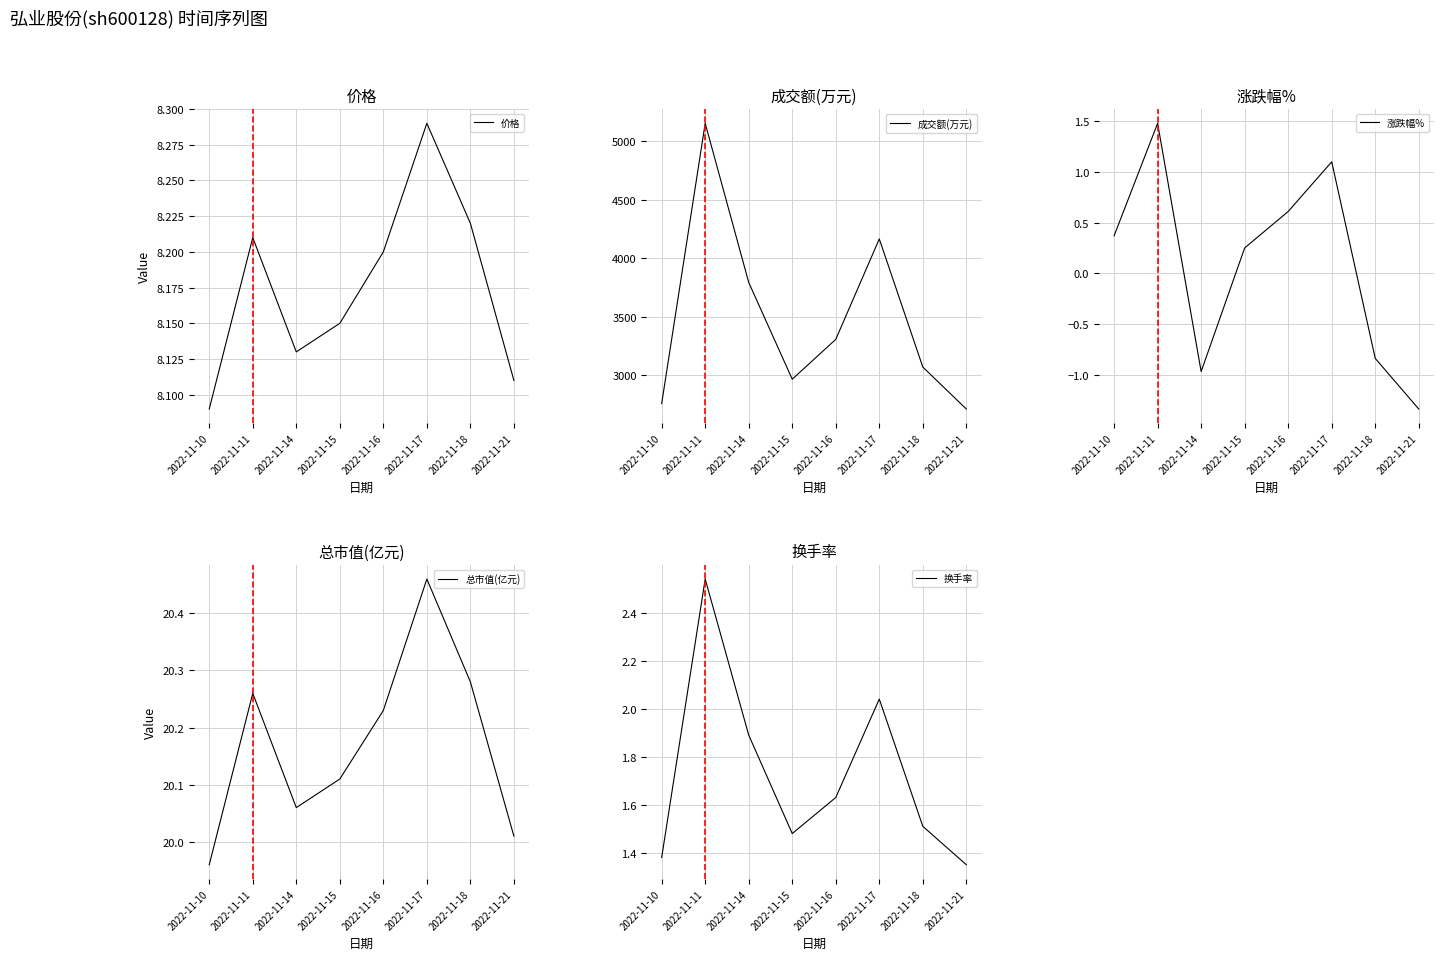

Reading left to right, what are all the values shown in this chart?

价格: 2022-11-10=8.1	2022-11-11=8.2	2022-11-14=8.1	2022-11-15=8.2	2022-11-16=8.2	2022-11-17=8.3	2022-11-18=8.2	2022-11-21=8.1
成交额(万元): 2022-11-10=2755.0	2022-11-11=5153.0	2022-11-14=3792.0	2022-11-15=2964.0	2022-11-16=3305.0	2022-11-17=4164.0	2022-11-18=3068.0	2022-11-21=2709.0
涨跌幅%: 2022-11-10=0.4	2022-11-11=1.5	2022-11-14=-1.0	2022-11-15=0.2	2022-11-16=0.6	2022-11-17=1.1	2022-11-18=-0.8	2022-11-21=-1.3
总市值(亿元): 2022-11-10=20.0	2022-11-11=20.3	2022-11-14=20.1	2022-11-15=20.1	2022-11-16=20.2	2022-11-17=20.5	2022-11-18=20.3	2022-11-21=20.0
换手率: 2022-11-10=1.4	2022-11-11=2.5	2022-11-14=1.9	2022-11-15=1.5	2022-11-16=1.6	2022-11-17=2.0	2022-11-18=1.5	2022-11-21=1.4